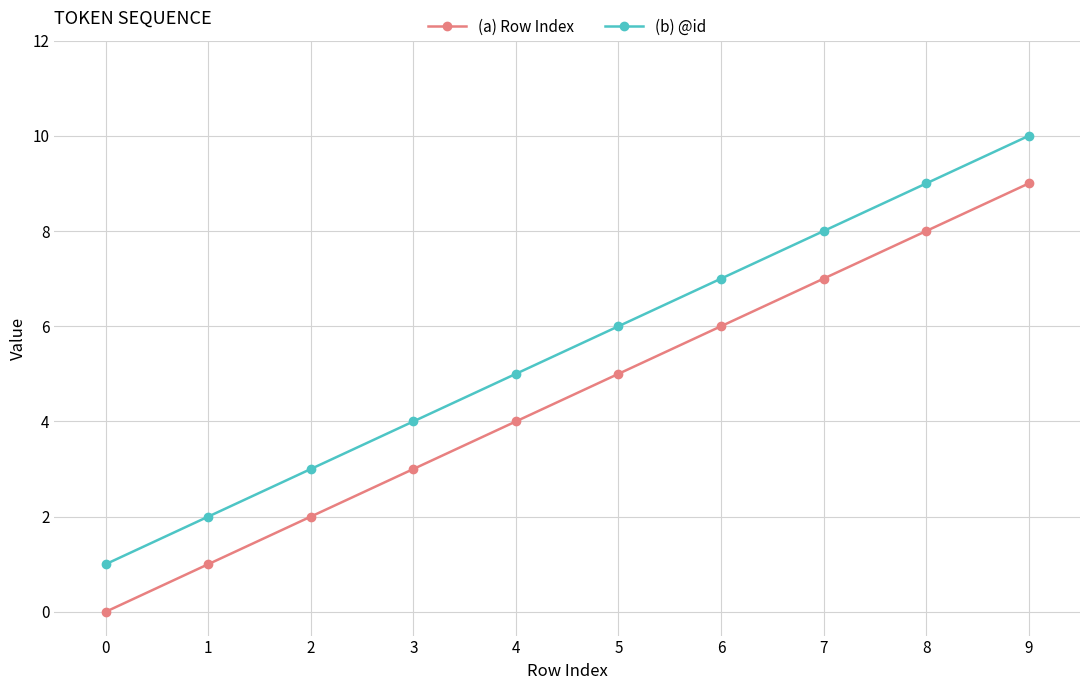

The value of (a) Row Index at 0 is 0. True or false?

True